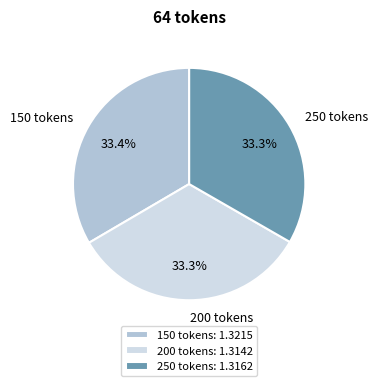

Is there any slice that represents more than half of the pie?

No